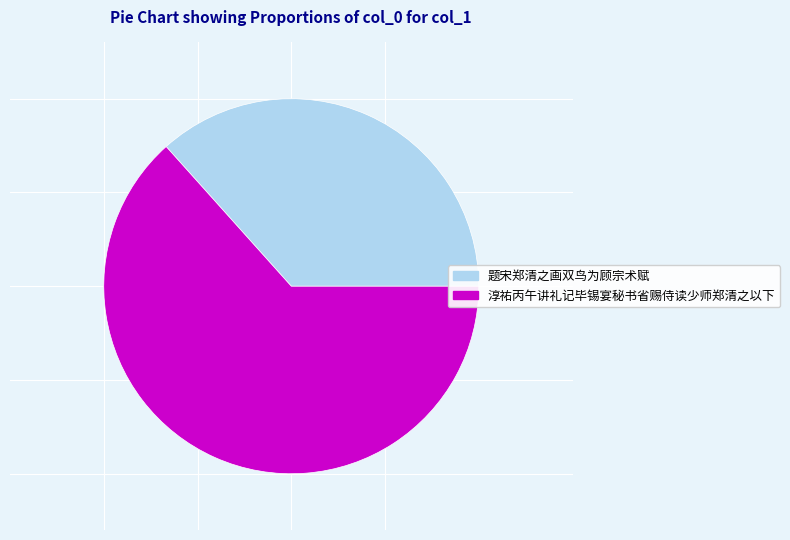

What is the largest slice in the pie chart?

淳祐丙午讲礼记毕锡宴秘书省赐侍读少师郑清之以下